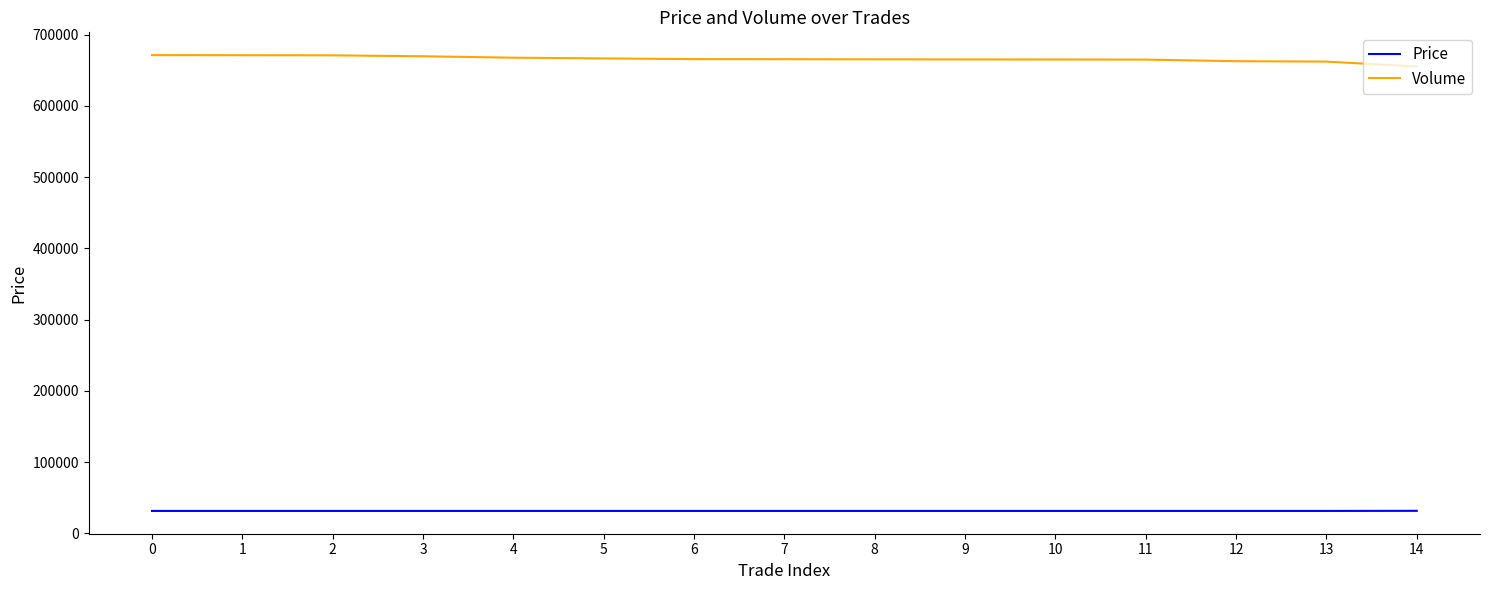

What is the minimum value shown in the chart?

31550